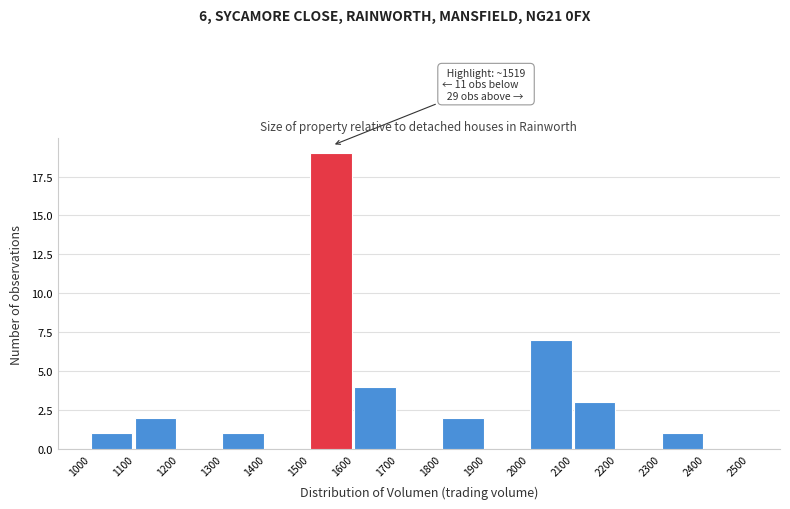

Which range on the x-axis has the tallest bar?

1500 to 1600